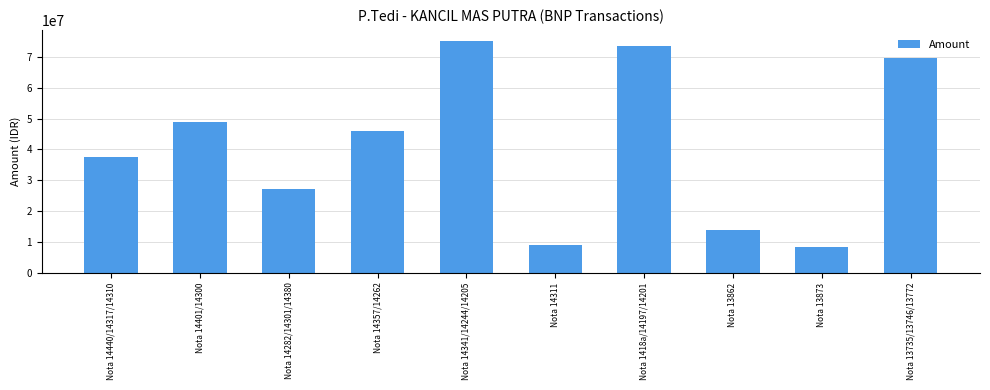

Rank the categories by value from highest to lowest.

Nota 14341/14244/14205, Nota 1418a/14197/14201, Nota 13735/13746/13772, Nota 14401/14300, Nota 14357/14262, Nota 14440/14317/14310, Nota 14282/14301/14380, Nota 13862, Nota 14311, Nota 13873